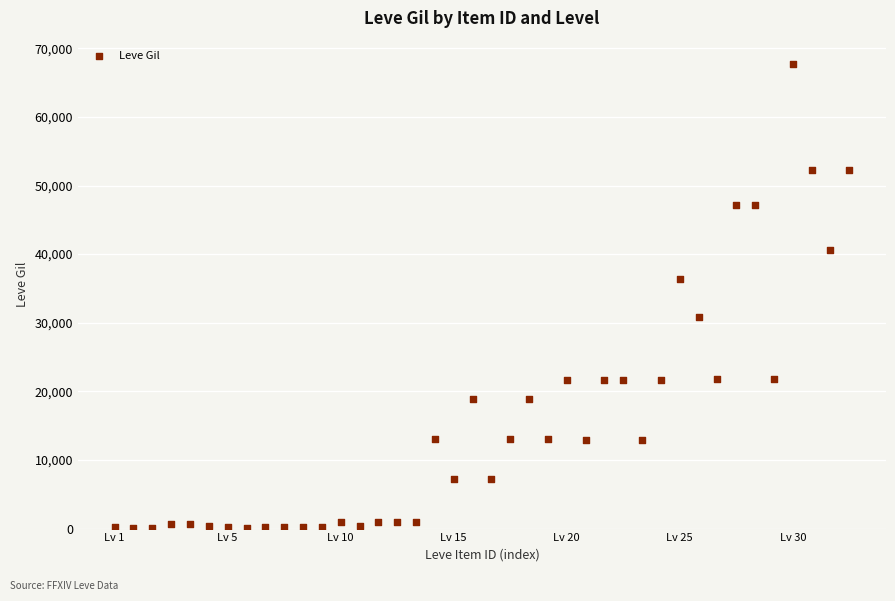

What is the range of Y values (max minus min)?

67620